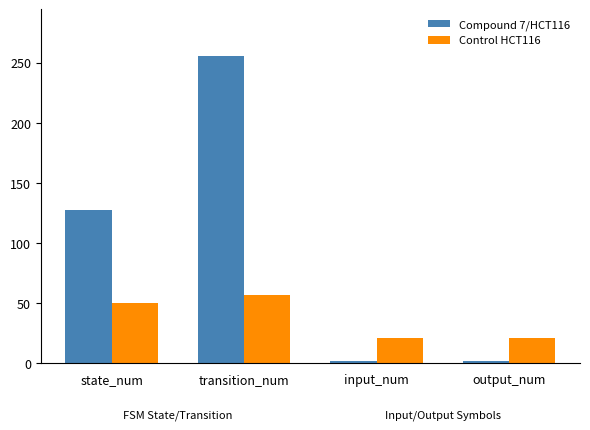

What is the greatest value displayed?

256